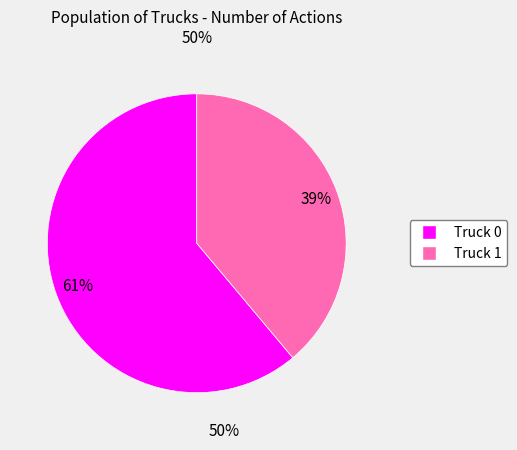

What percentage is the Truck 1 slice, to the nearest percent?

39%